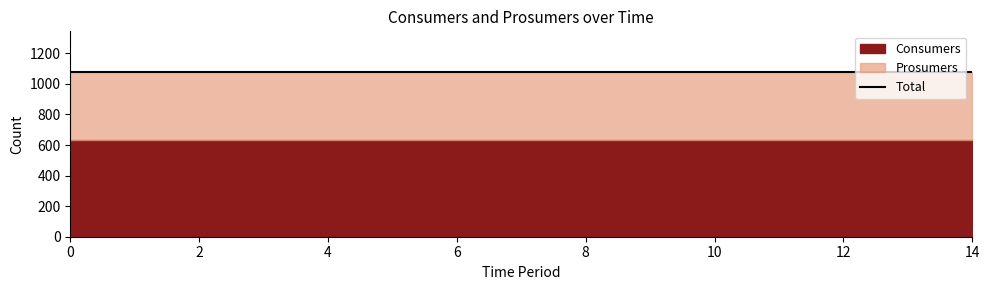

True or false: Consumers and Prosumers intersect in this chart.

False